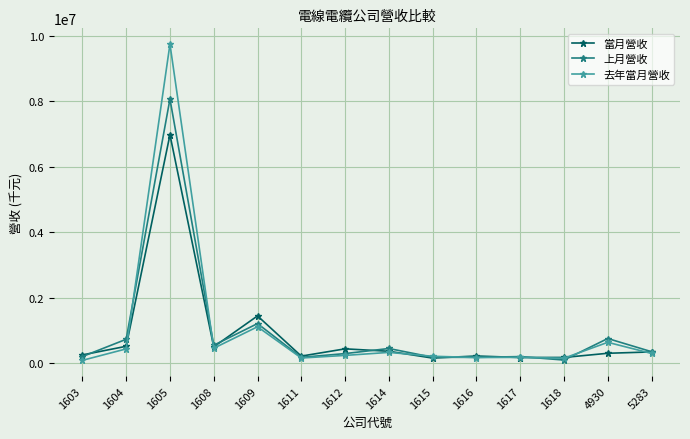

What is the maximum value for 上月營收?

8063234